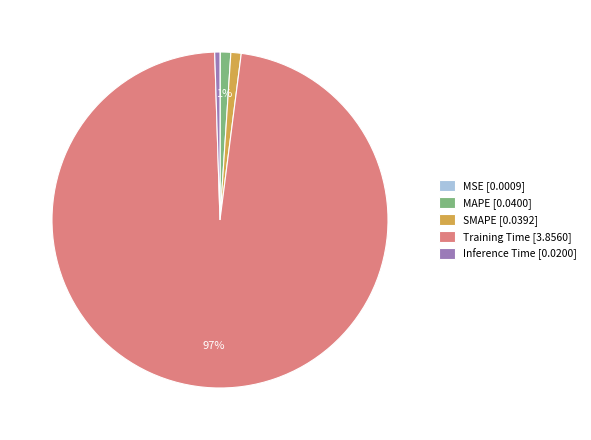

Which slice is the largest?

Training Time